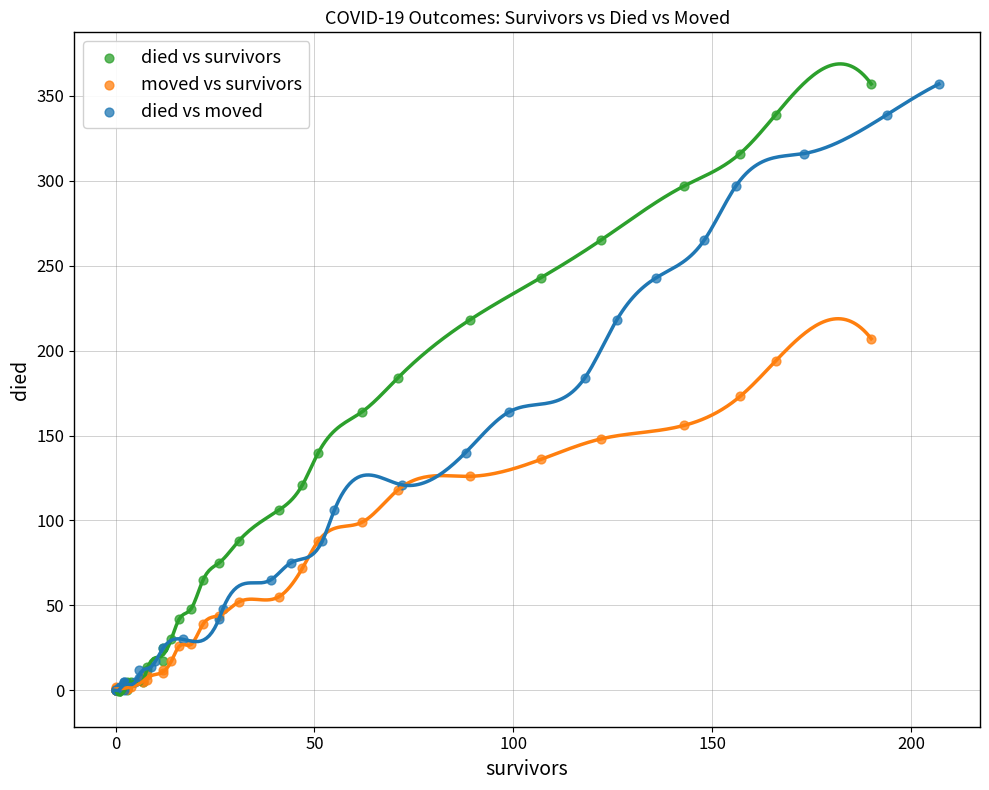

What are all the series names shown in the legend?

died vs survivors, moved vs survivors, died vs moved